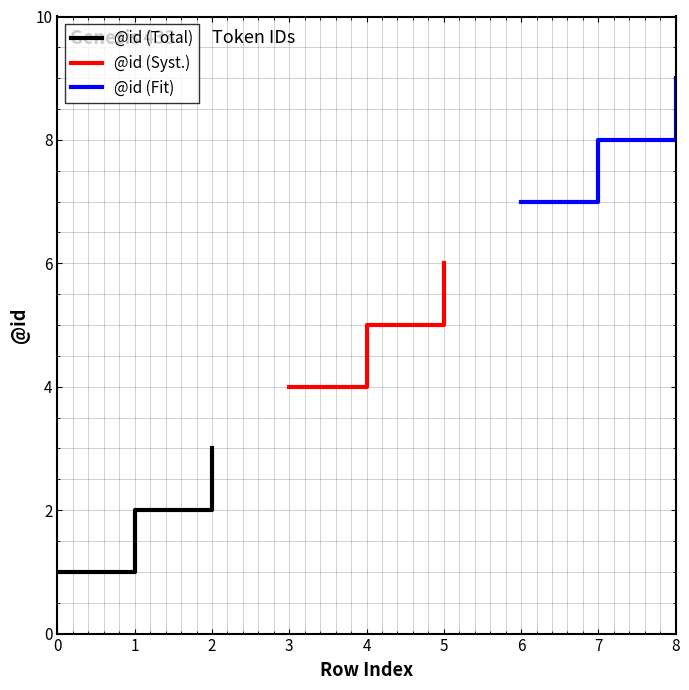

At which label does @id (Total) first exceed 2?

2